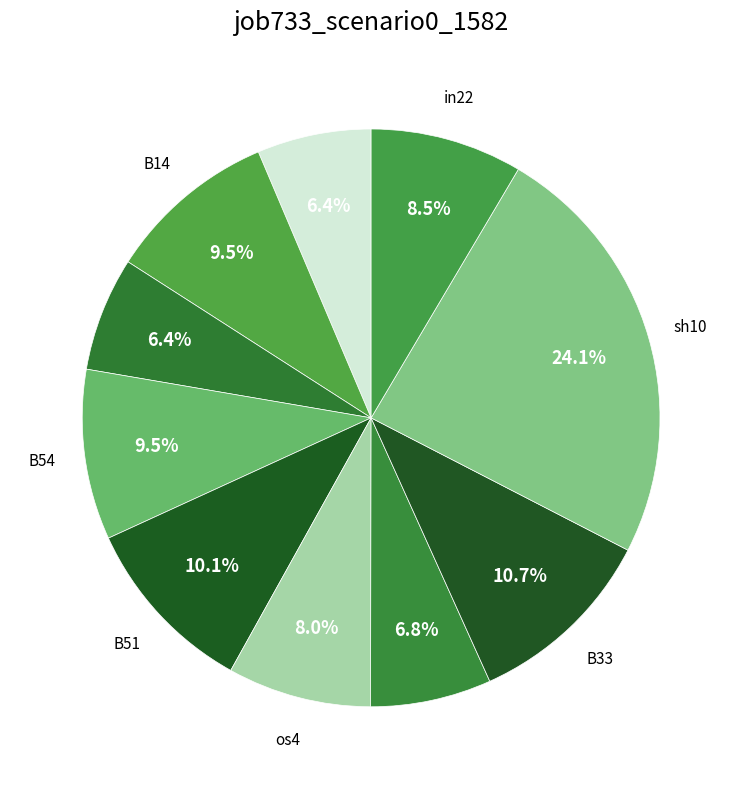

How many segments does this pie chart have?

10